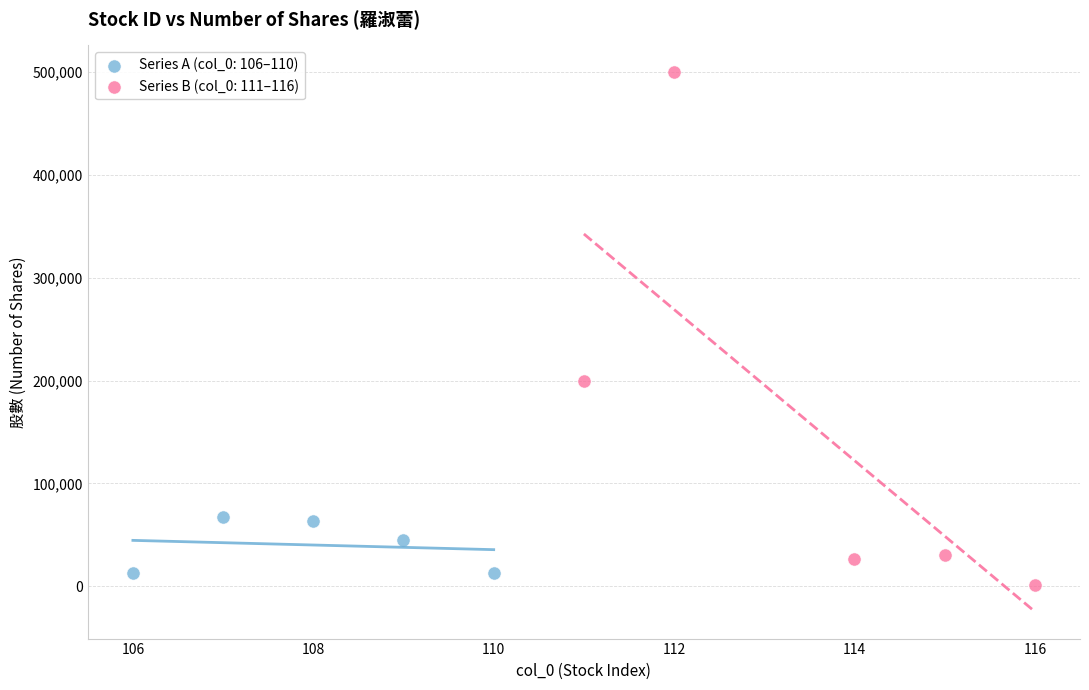

Which series reaches the maximum Y coordinate?

Series B (col_0: 111–116)